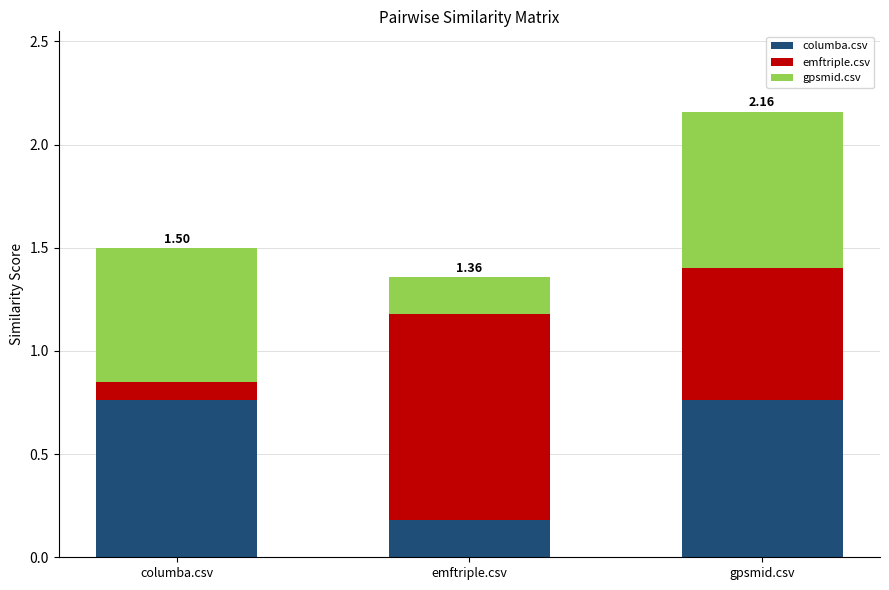

Count the columba.csv values in the range 0 to 1.

3